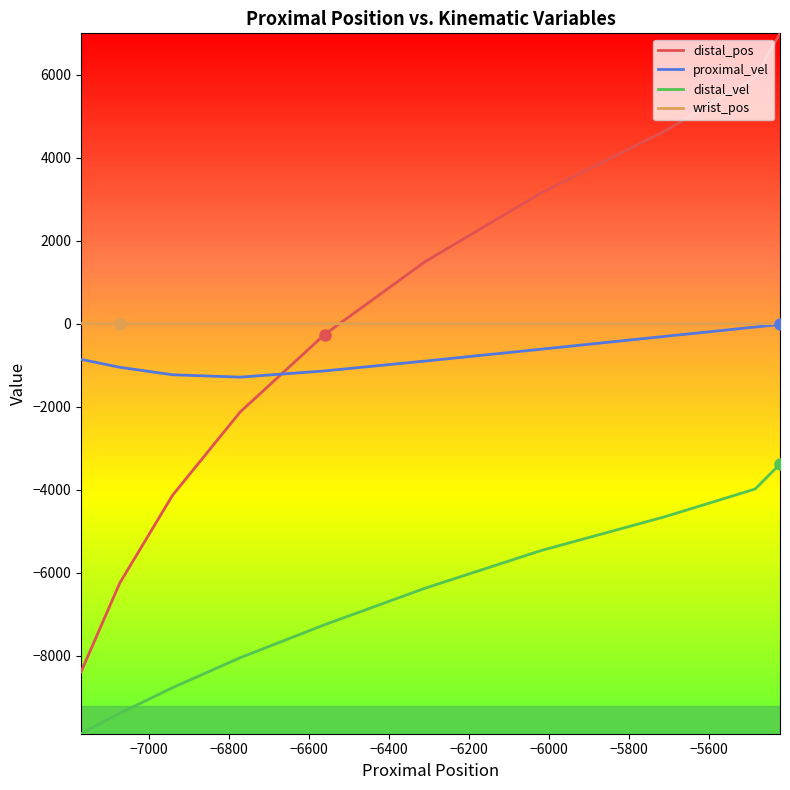

What are all the series names shown in the legend?

distal_pos, proximal_vel, distal_vel, wrist_pos